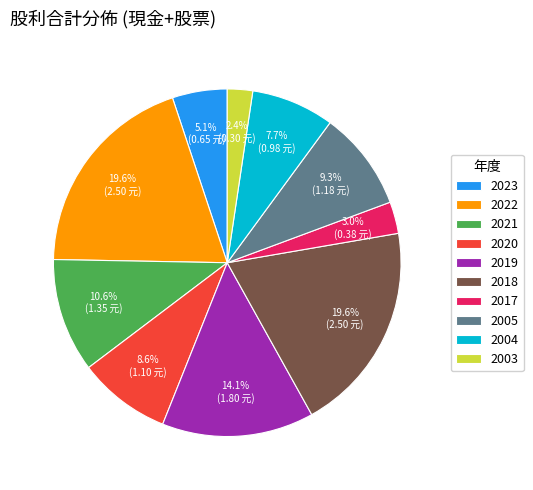

How many segments does this pie chart have?

10